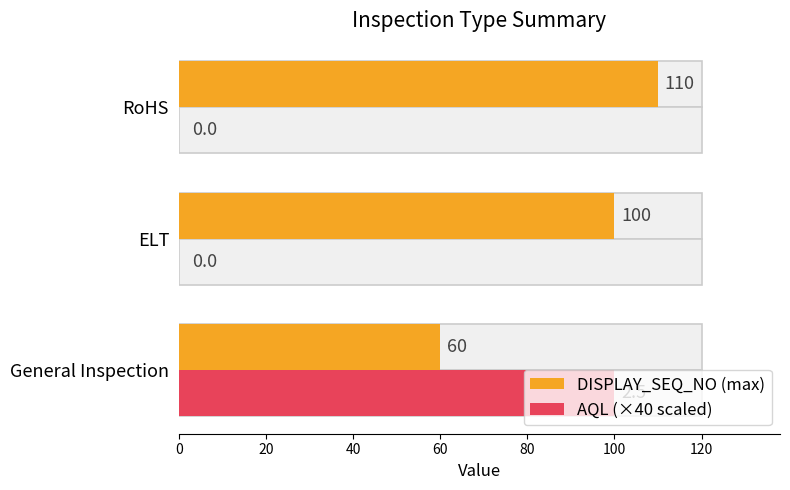

What is the value of the AQL (×40 scaled) bar at the 1st from the left?

100